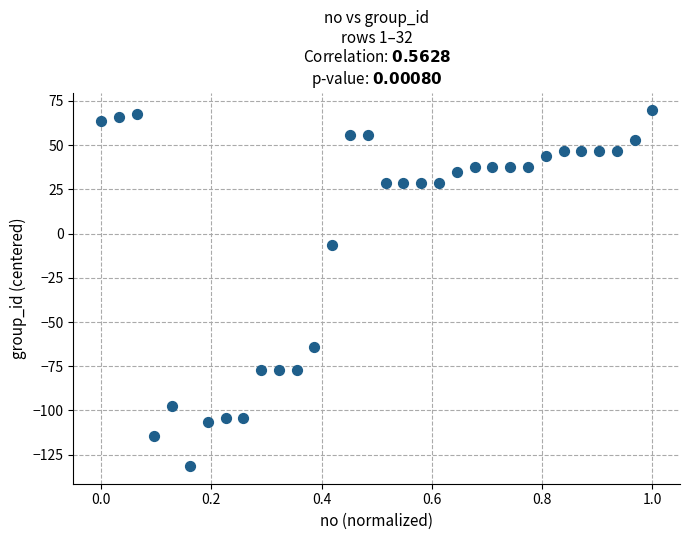

What is the range of X values (max minus min)?

1.0